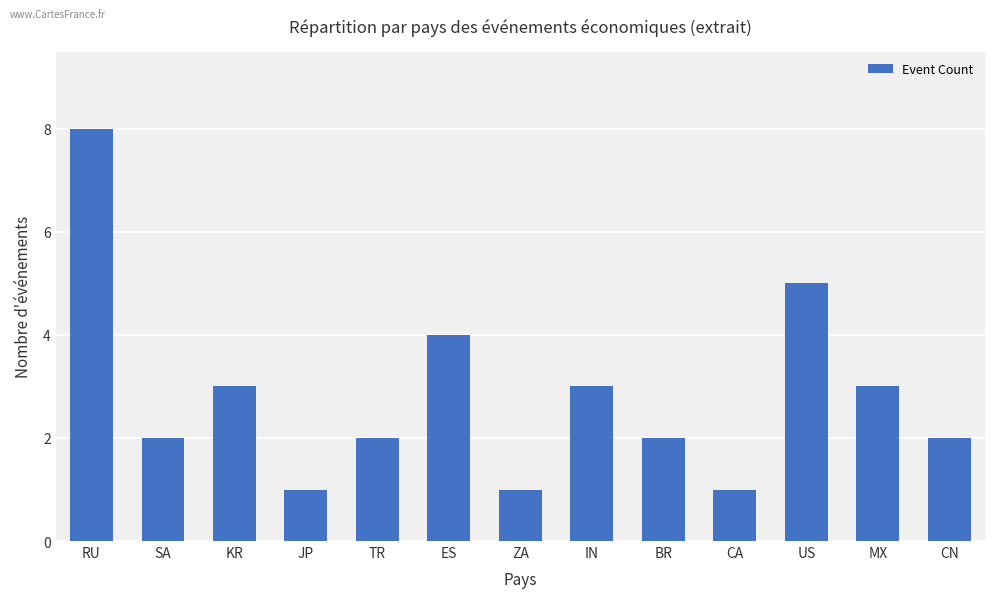

What is the sum of all values?

37